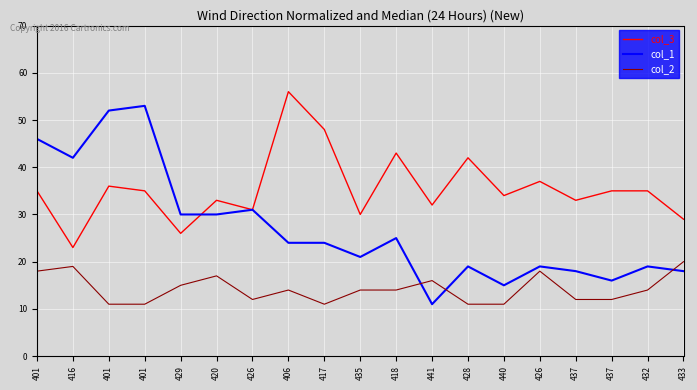

Does the chart display data point markers on the line(s)?

No